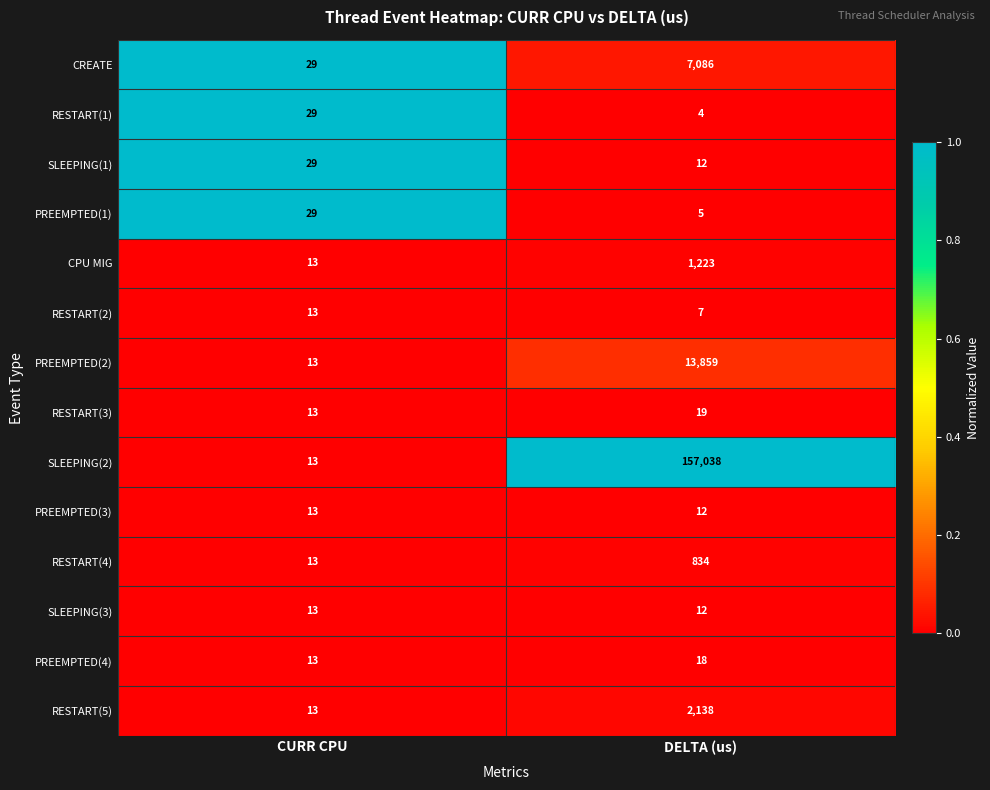

Which series has the largest total across all categories?

SLEEPING(2)